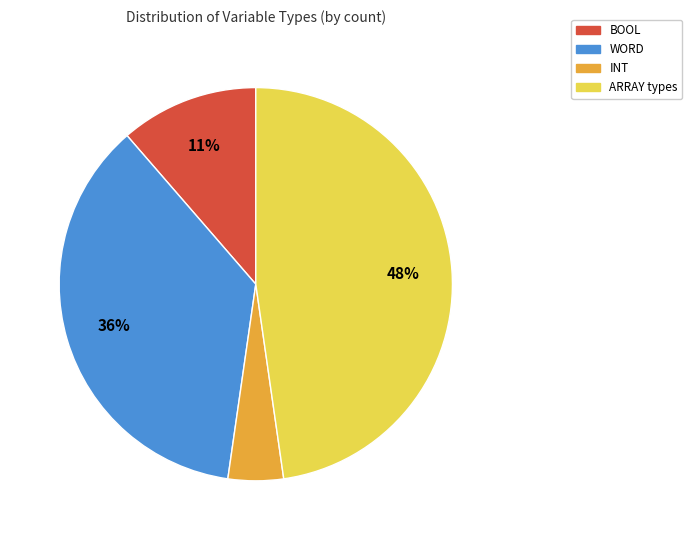

Does any single category account for the majority?

No